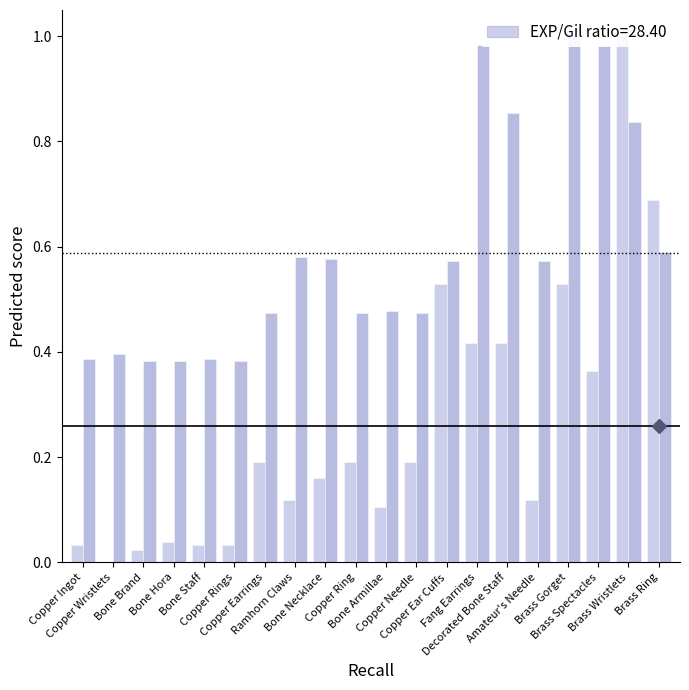

Between Copper Wristlets and Brass Gorget, which series saw the biggest shift?

Leve Gil (norm)